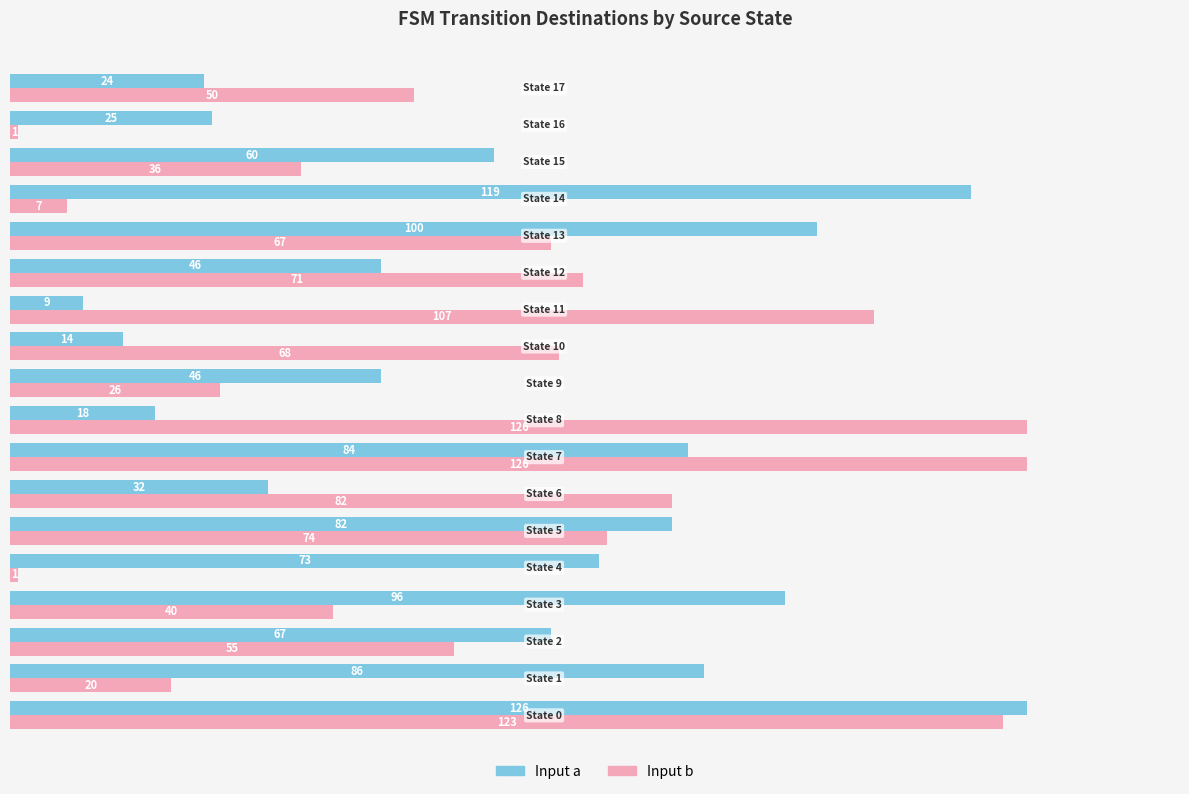

Is the value of Input b at State 15 greater than the value of Input a at State 14?

No